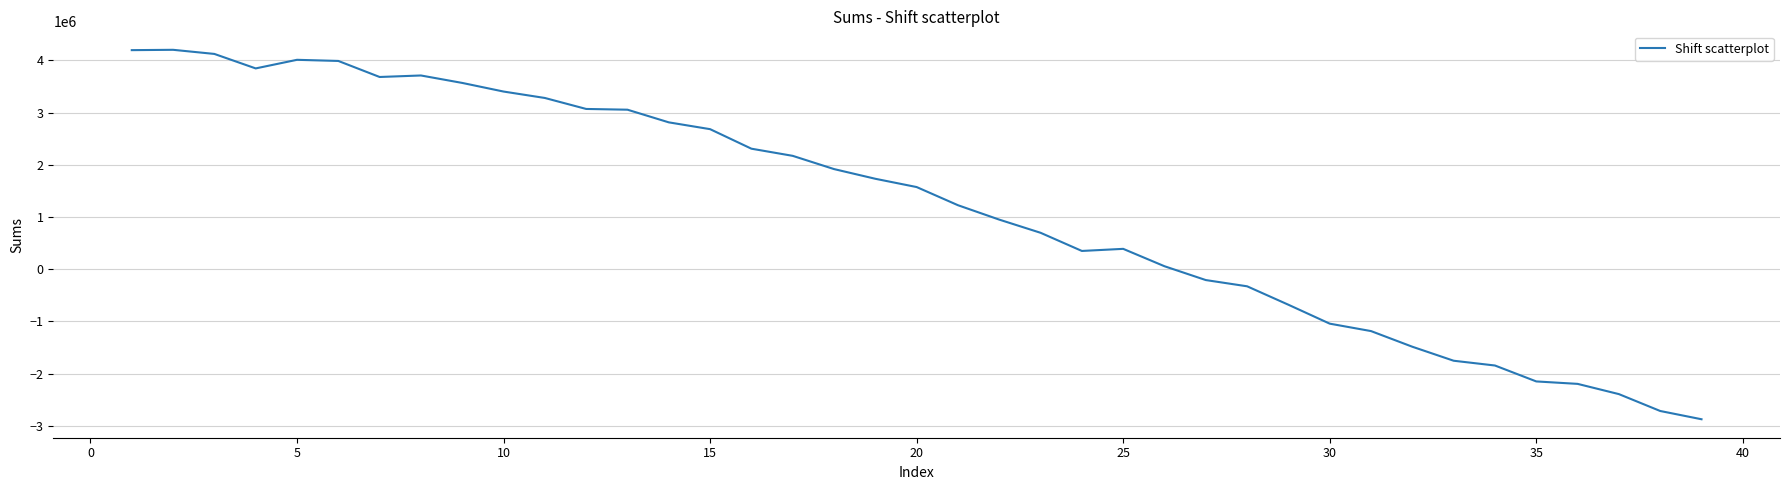

What is the minimum value shown in the chart?

-2873244.2